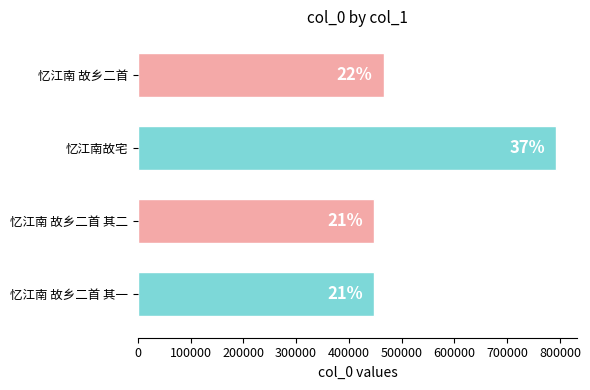

Does the chart contain any negative values?

No